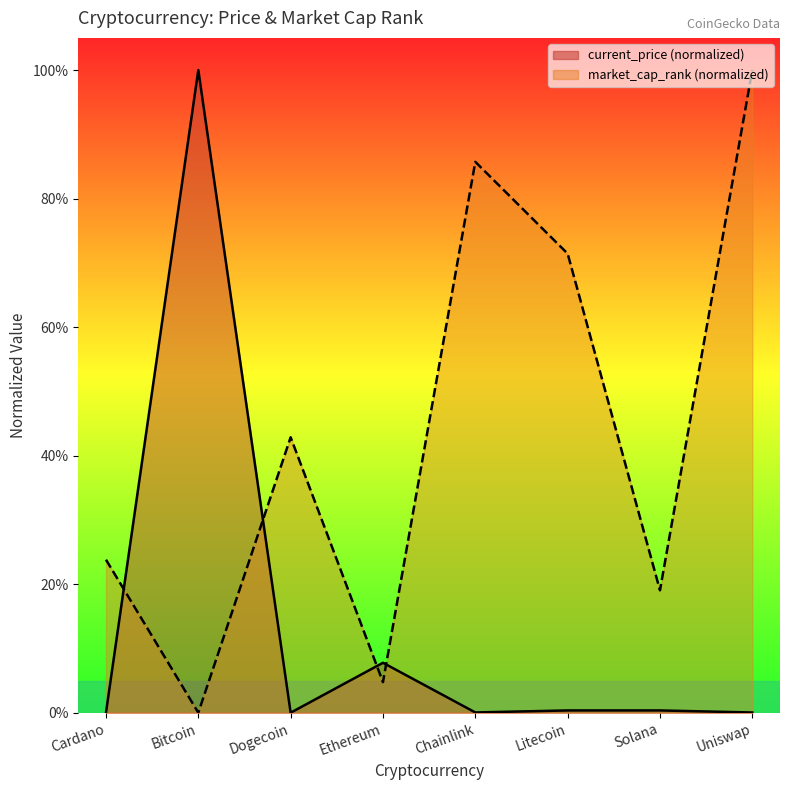

Between which two adjacent categories do market_cap_rank and current_price first intersect?

Cardano and Bitcoin